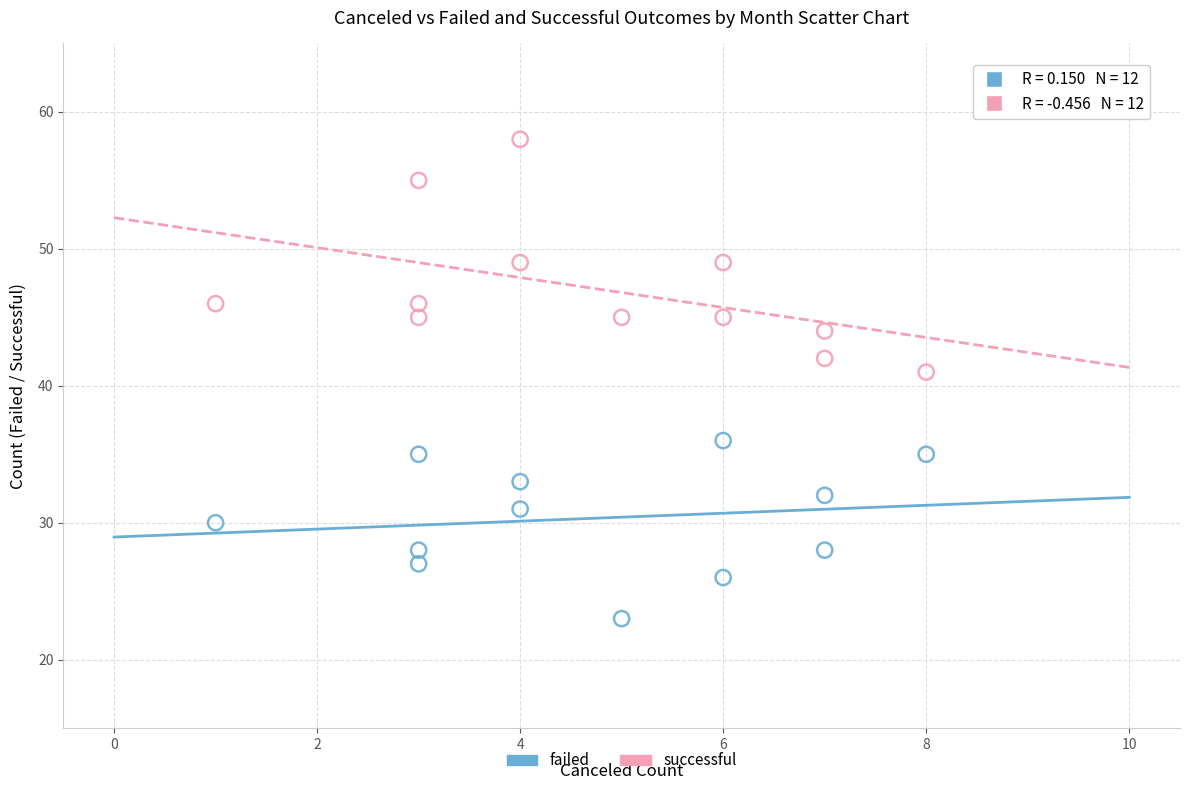

Which series contains the lowest Y value?

failed